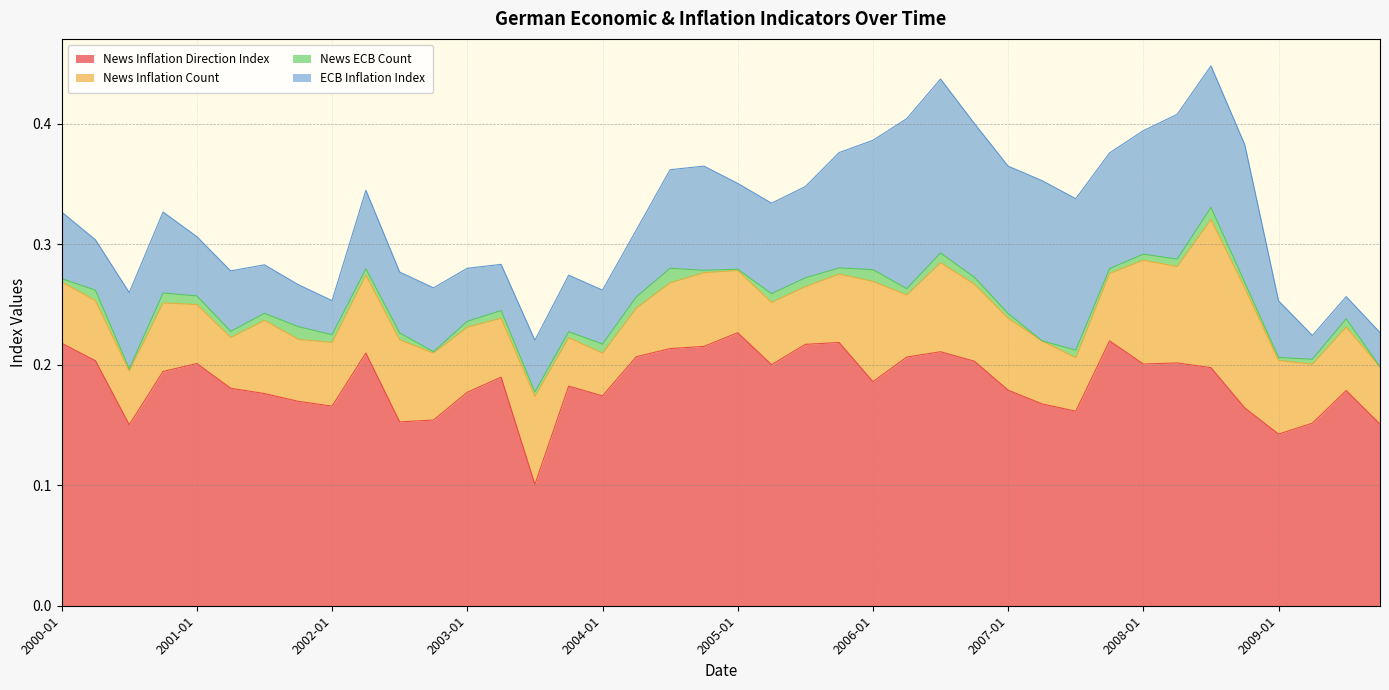

How many categories are shown in the chart?

40